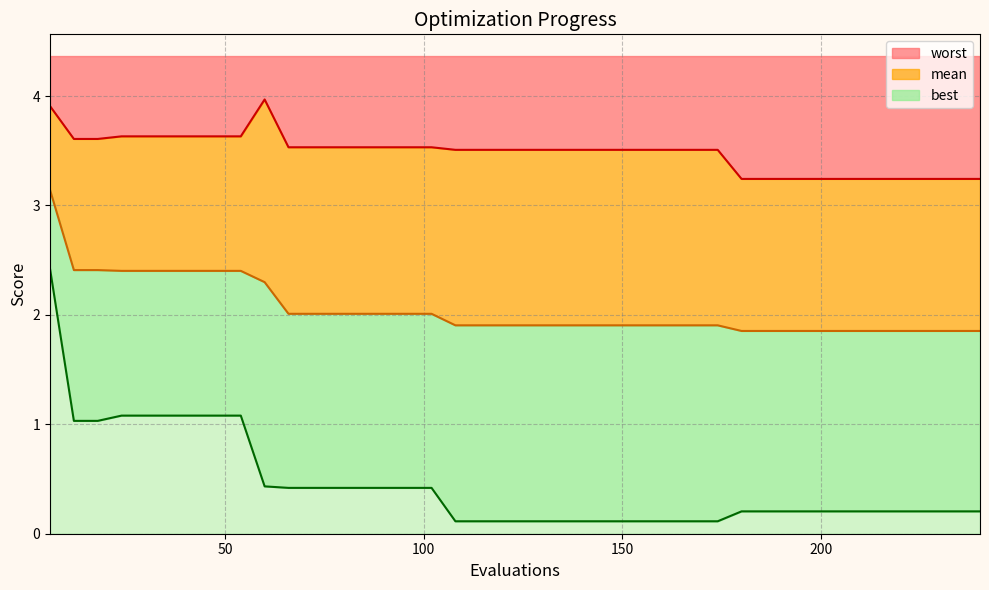

At how many categories does at least one series exceed 0?

40